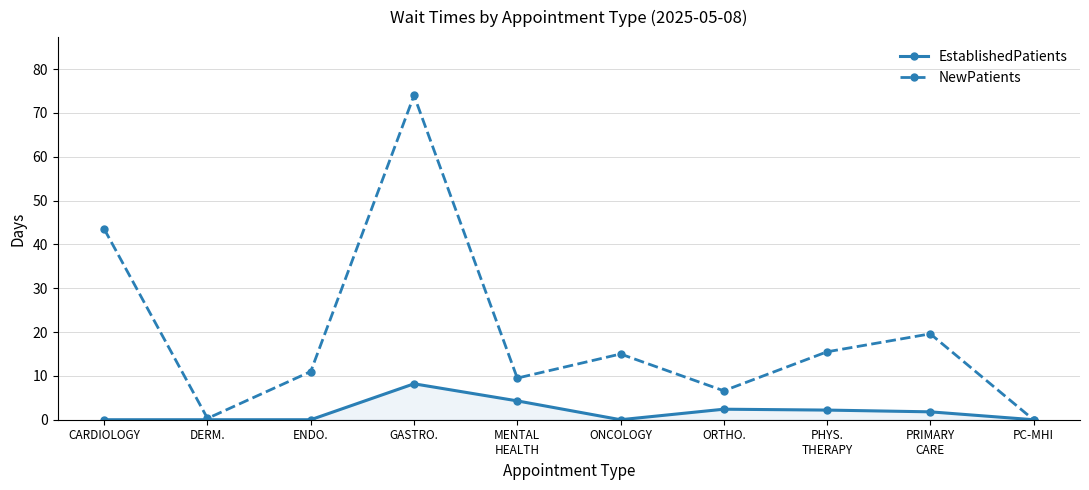

What is the total value across all series at CARDIOLOGY?

43.5